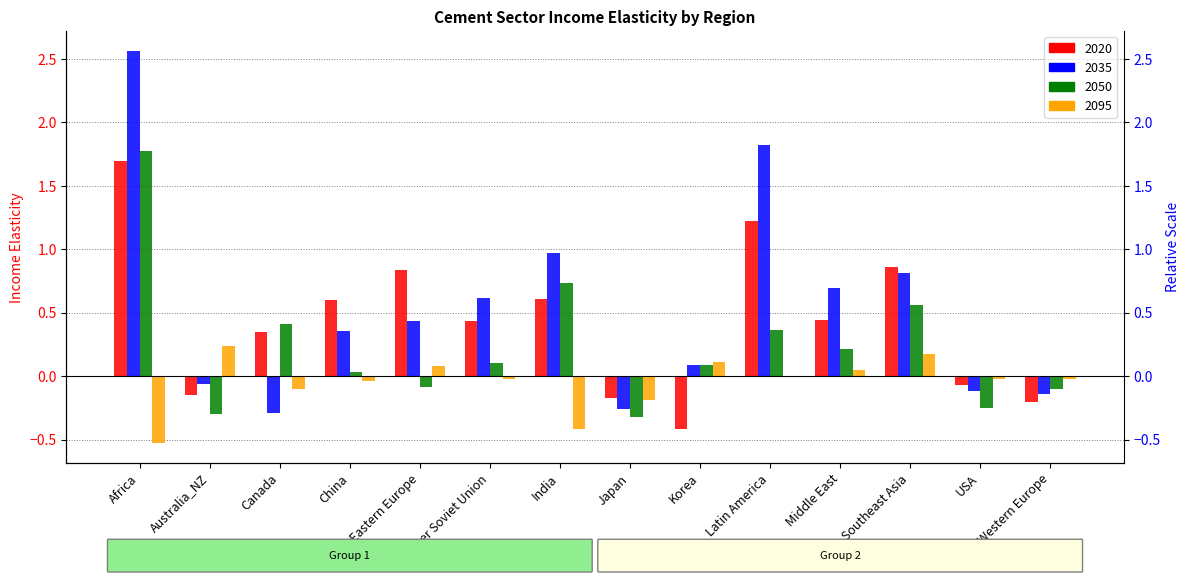

What is the total value across all series at Eastern Europe?

1.3